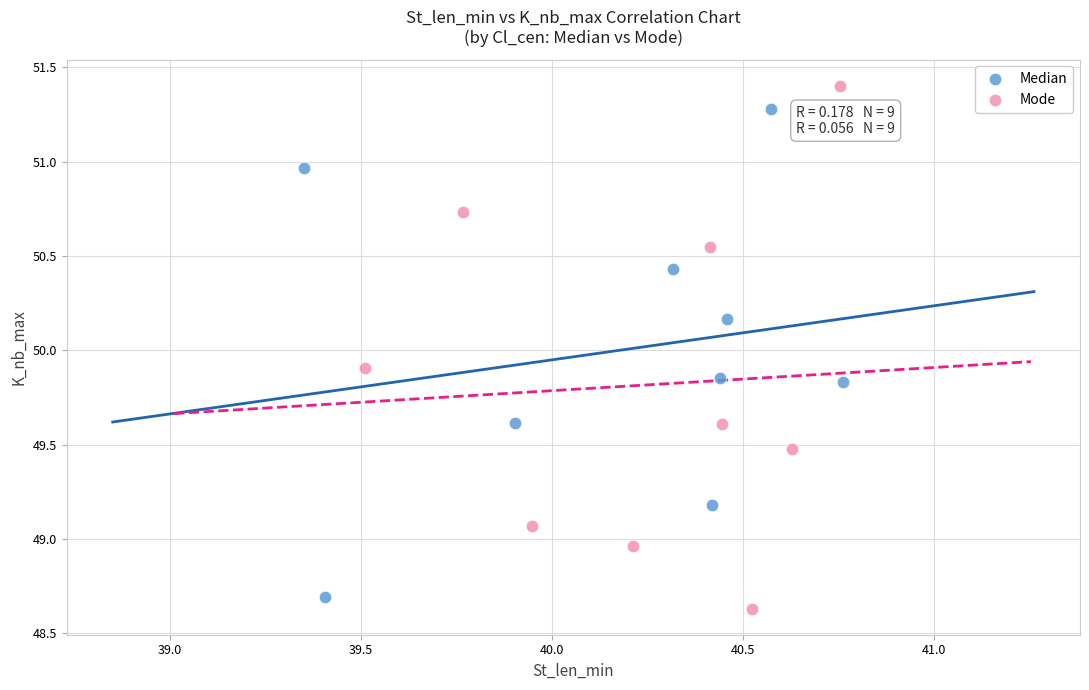

Which series contains the highest Y value?

Mode